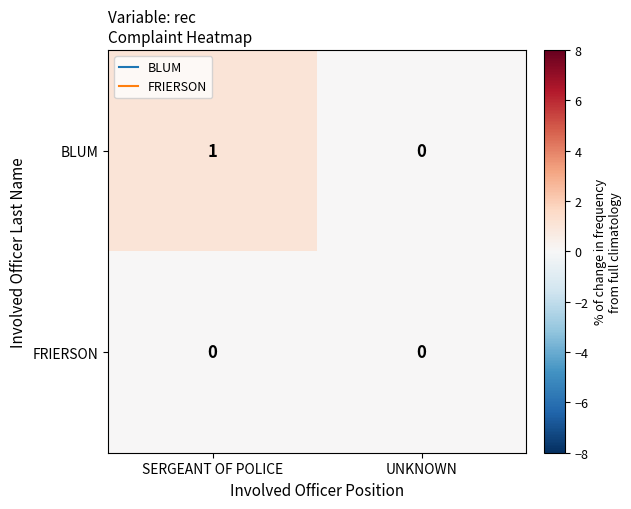

Which series changed the most between SERGEANT OF POLICE and UNKNOWN?

BLUM